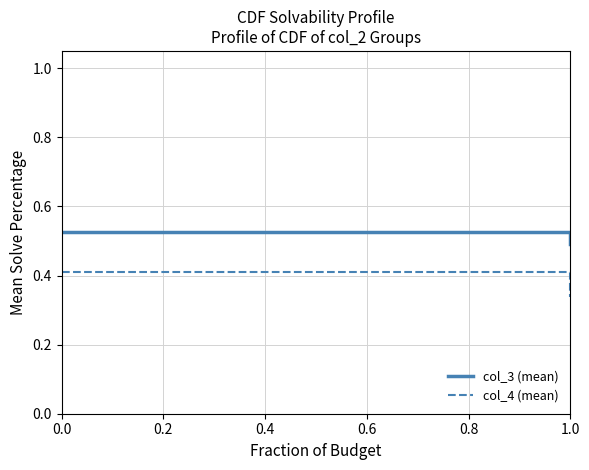

What is the sum of the col_3 (mean) values at 1.0 and 0.0?

1.0